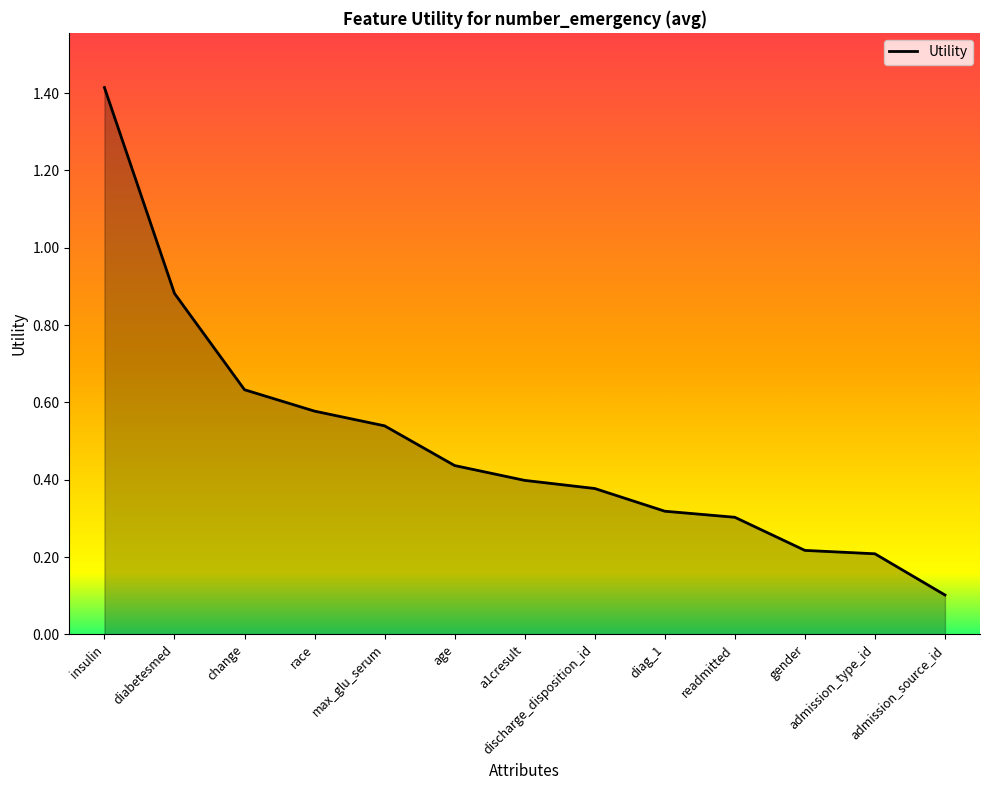

What is the maximum value shown in the chart?

1.4